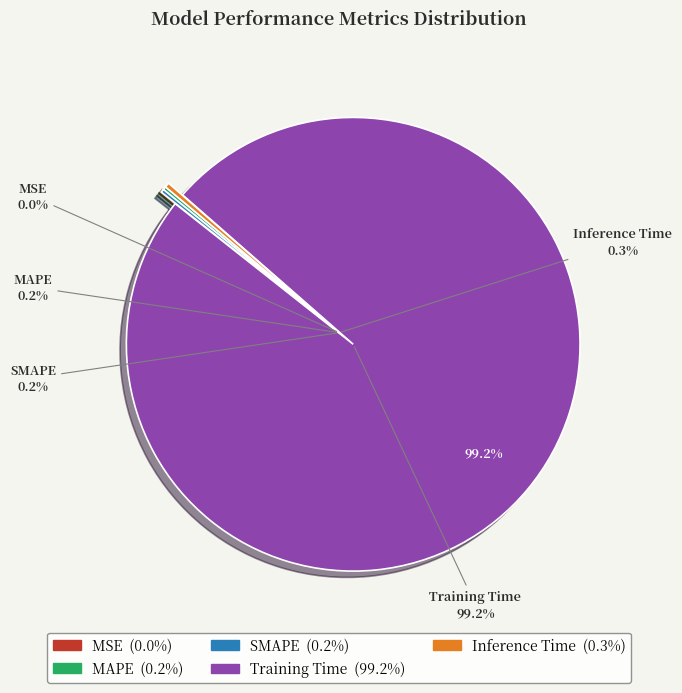

What is the largest slice in the pie chart?

Training Time